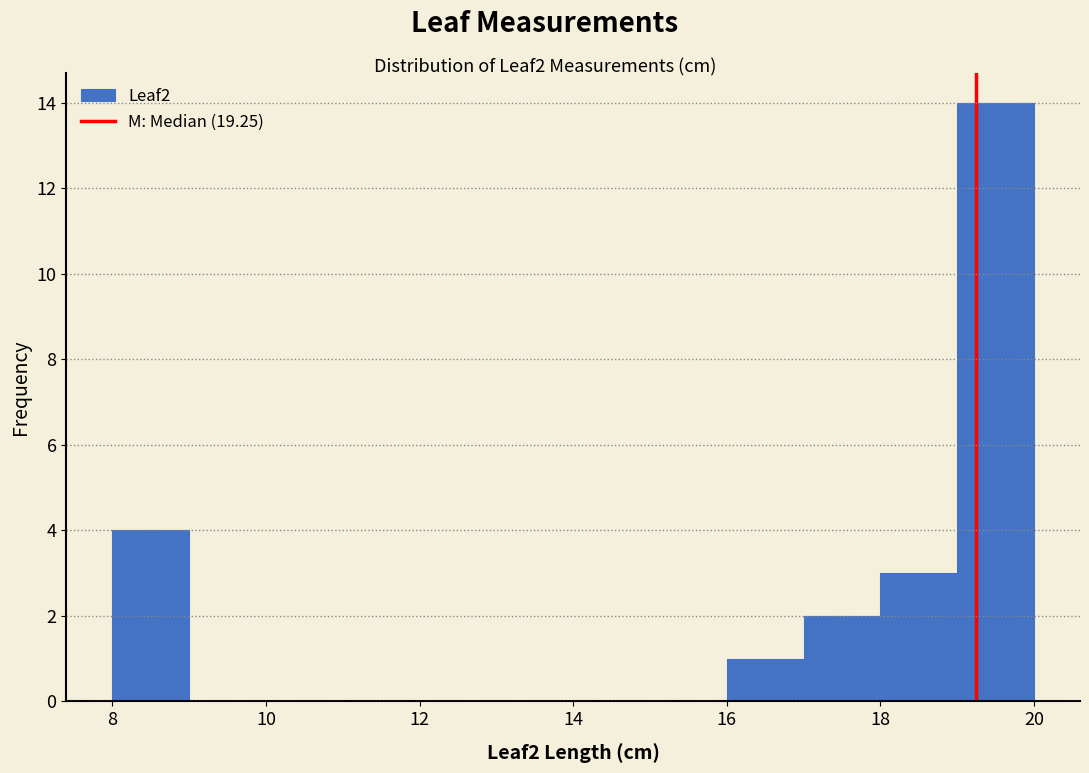

Reading left to right, list every bar in this chart as the range it spans on the x-axis followed by its height. The values are not printed on the chart, so give them approximately, as read against the axis.

8 to 9: 4
9 to 10: 0
10 to 11: 0
11 to 12: 0
12 to 13: 0
13 to 14: 0
14 to 15: 0
15 to 16: 0
16 to 17: 1
17 to 18: 2
18 to 19: 3
19 to 20: 14